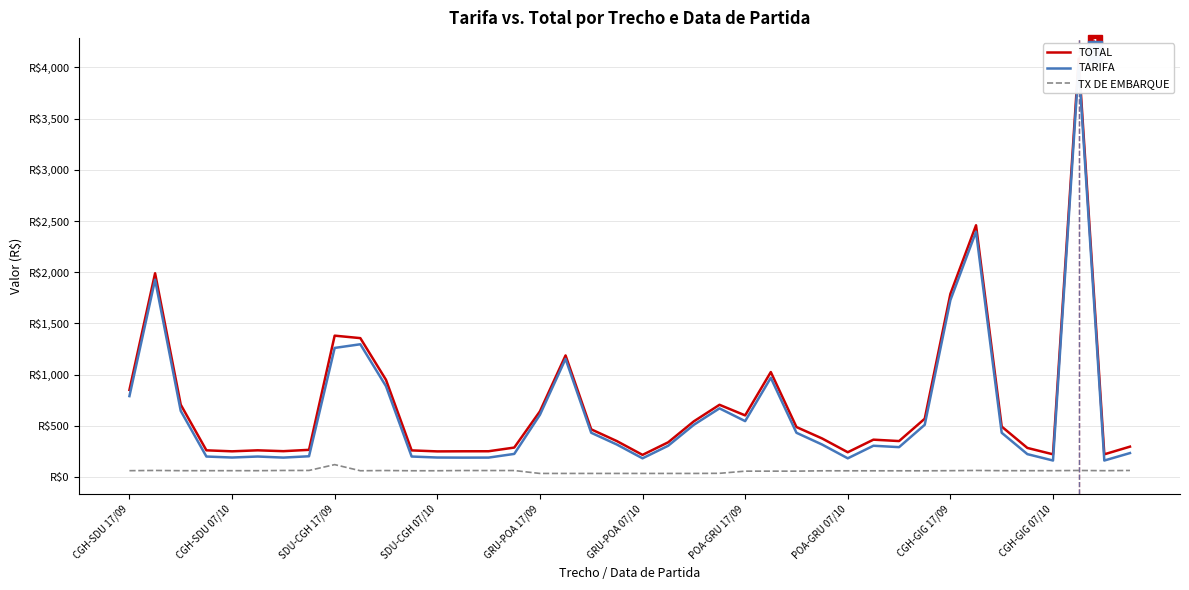

True or false: TX DE EMBARQUE and TOTAL cross at least once.

False